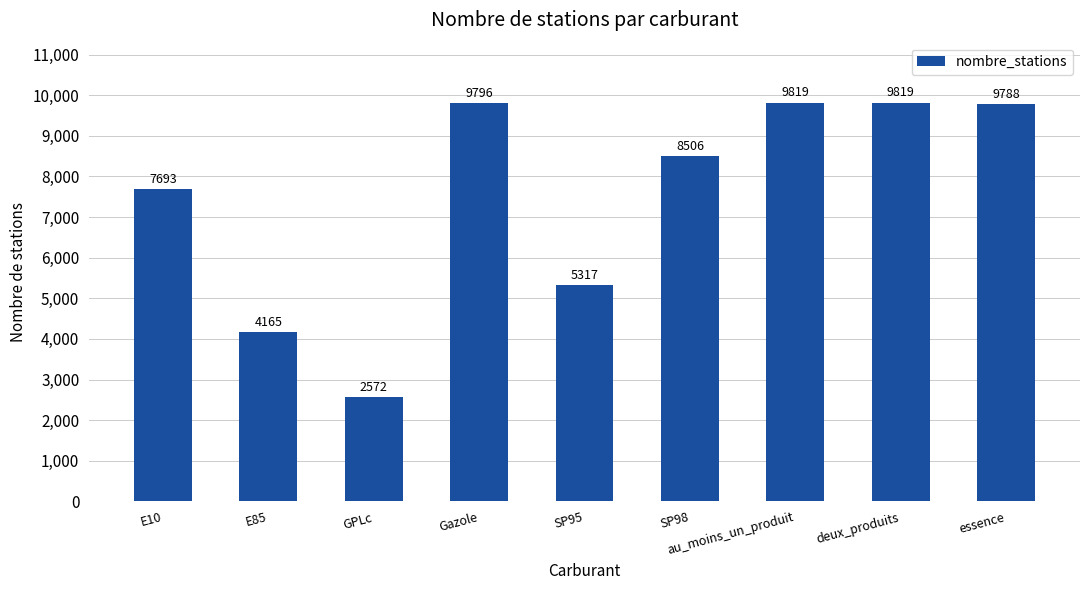

What is the smallest value displayed?

2572